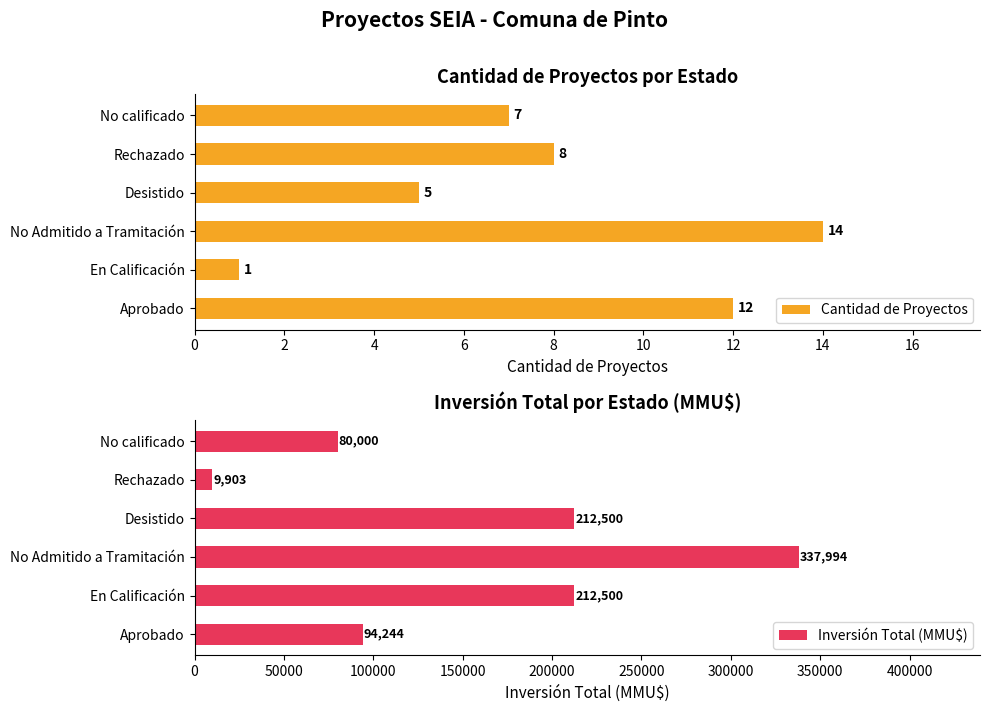

What is the maximum value for Cantidad de Proyectos?

14